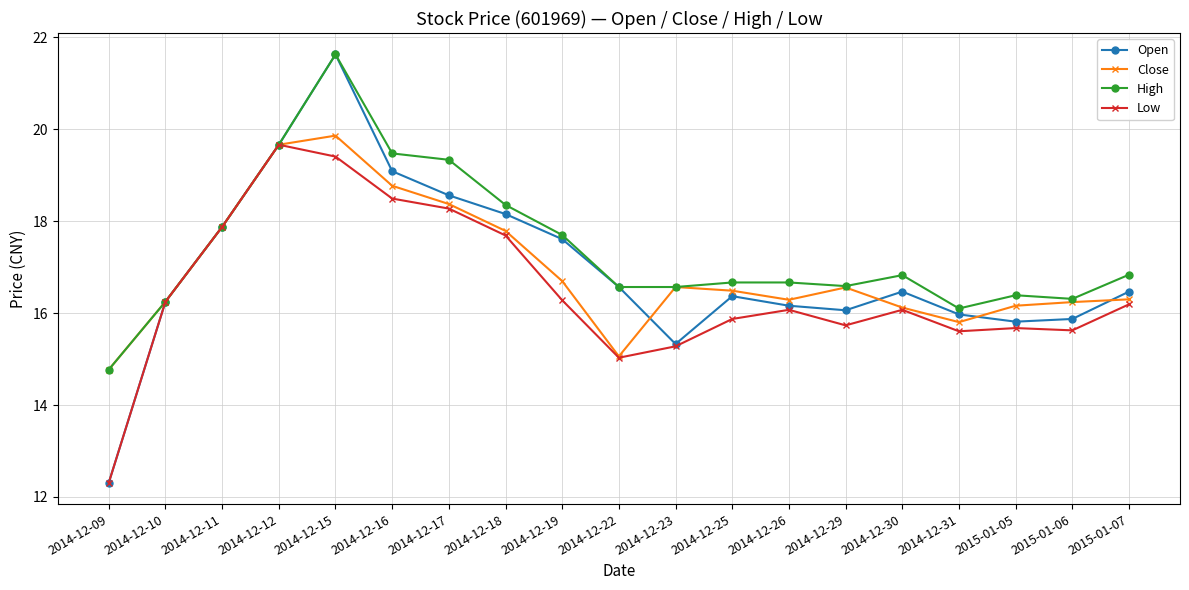

Does the chart display data point markers on the line(s)?

Yes